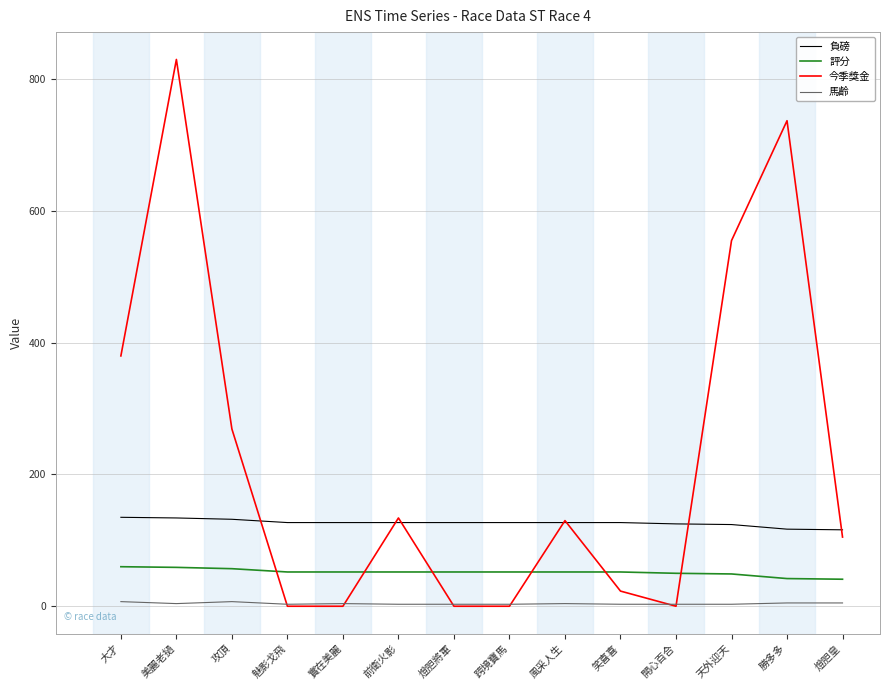

Is it true that 評分 equals 41 at 燈胆皇?

True